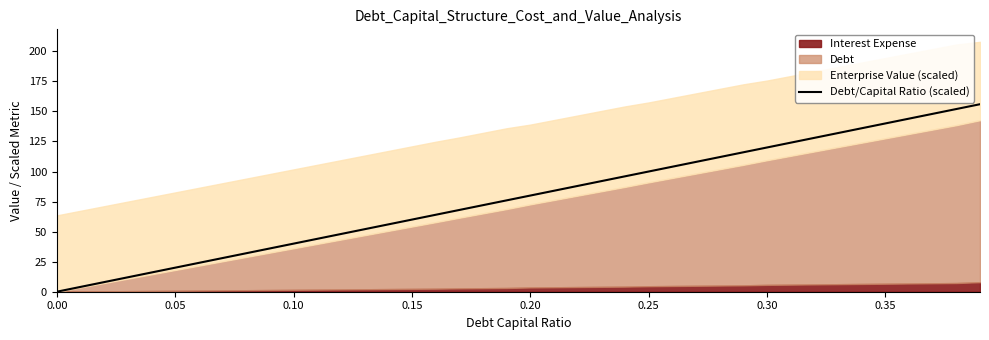

What is the highest value of the Debt/Capital Ratio (scaled) series?

156.0